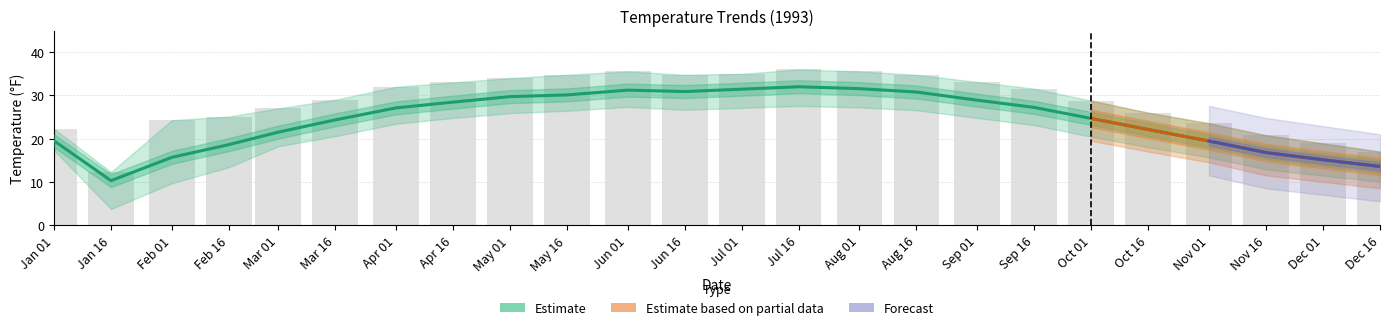

What is the label of the 1st bar from the right?

1993-12-16